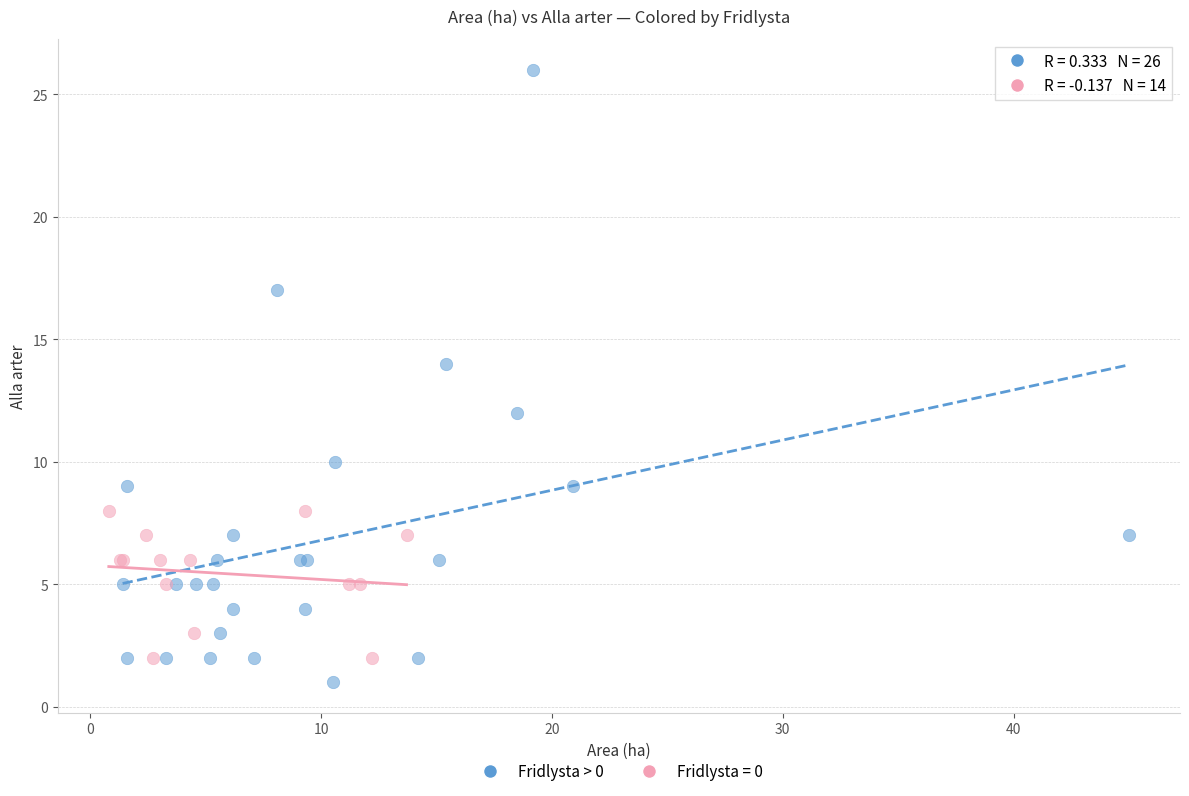

Which series has the widest spread of Y values?

Fridlysta > 0